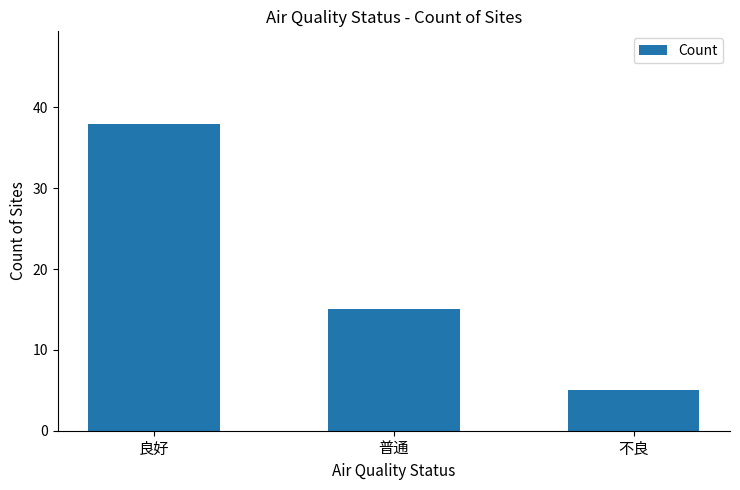

List the labels in order of value, largest first.

良好, 普通, 不良